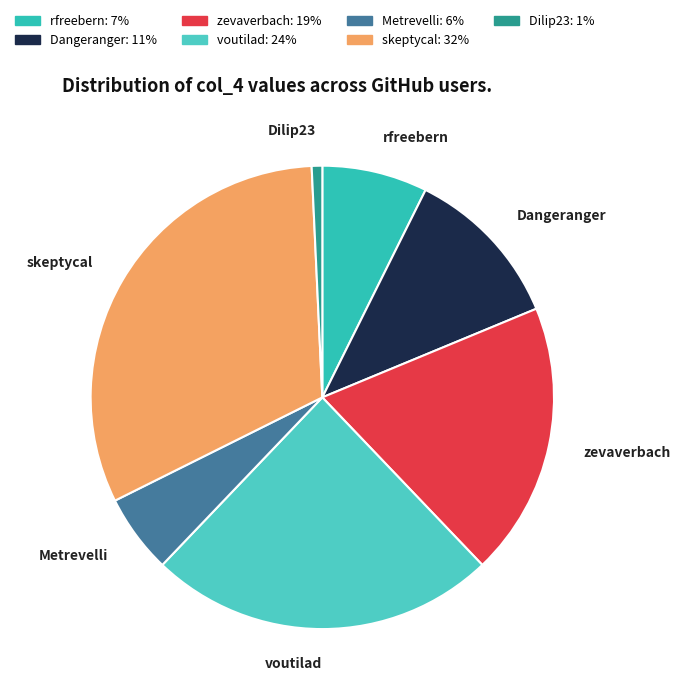

Which category has the biggest portion of the pie?

skeptycal